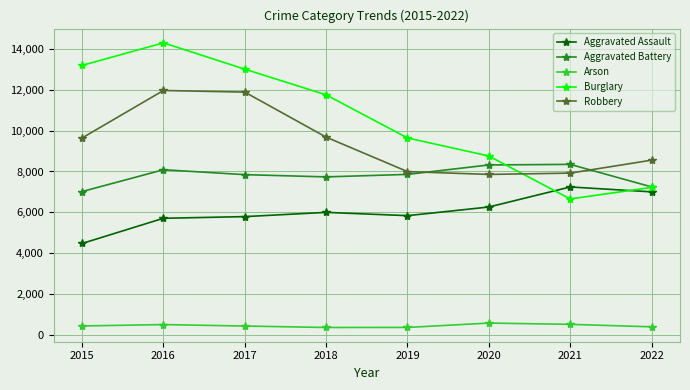

Is it true that Aggravated Assault equals 7243 at 2021?

True